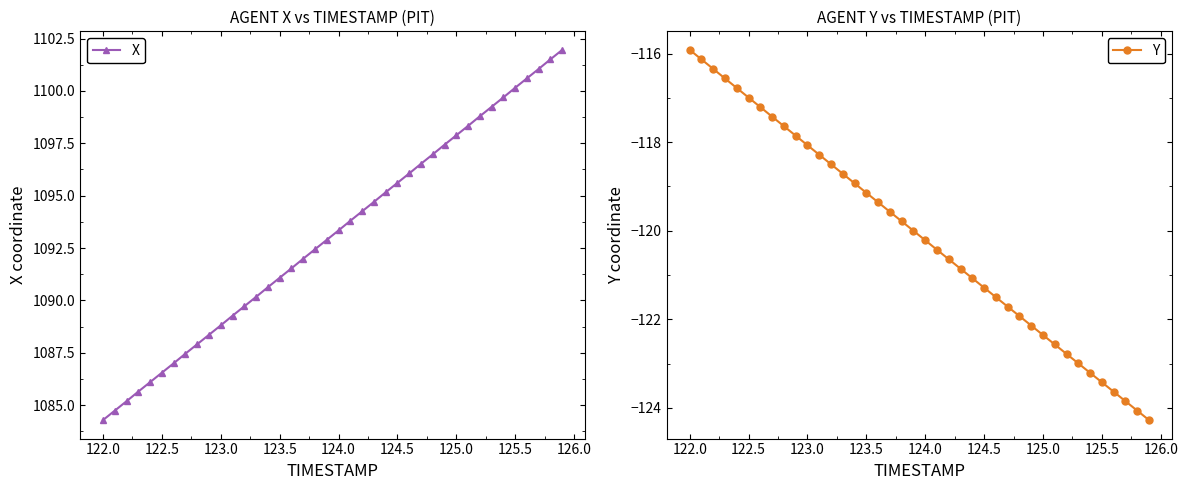

True or false: Y has more than 2 interior local peaks.

False